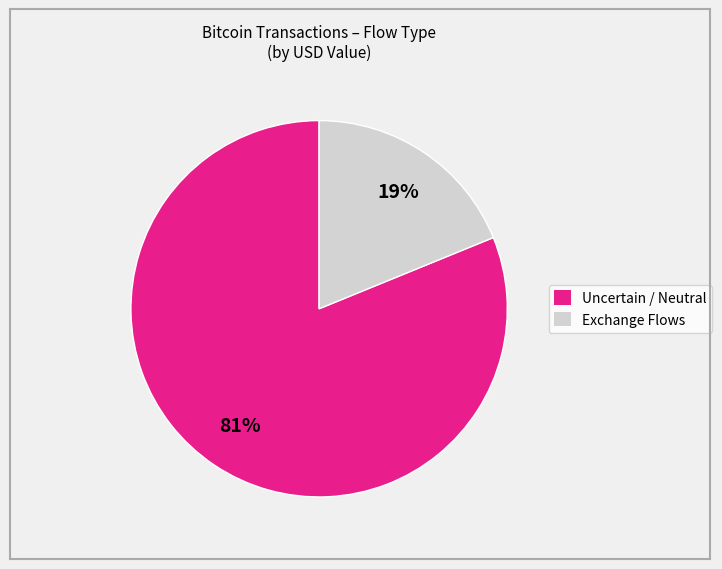

Is there a majority slice in this chart?

Yes